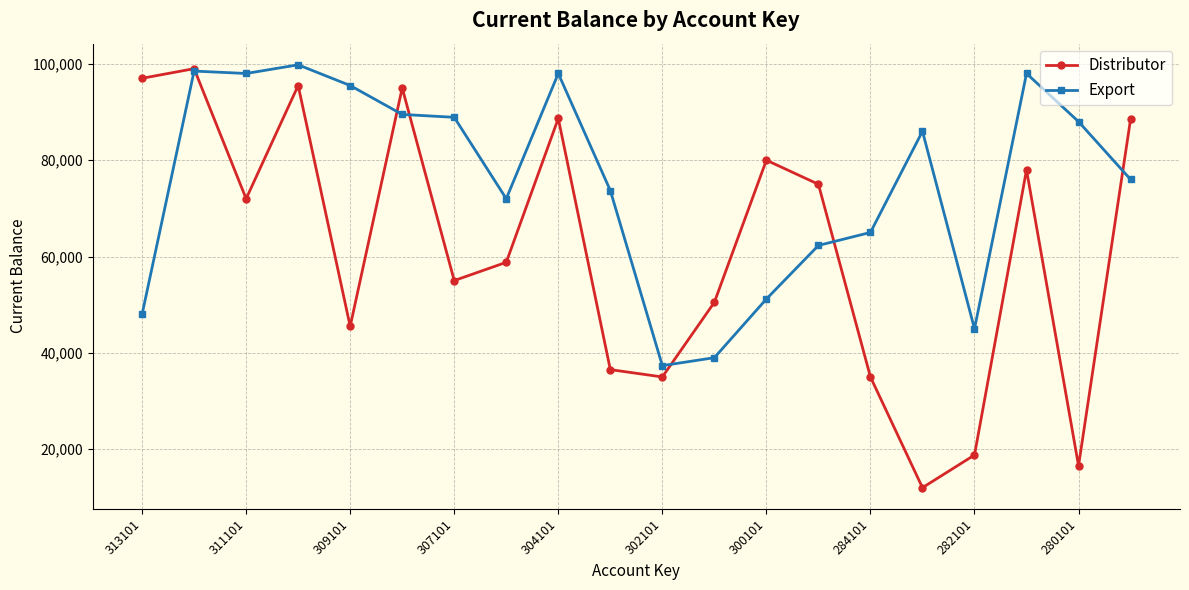

Does the chart have visible grid lines?

Yes